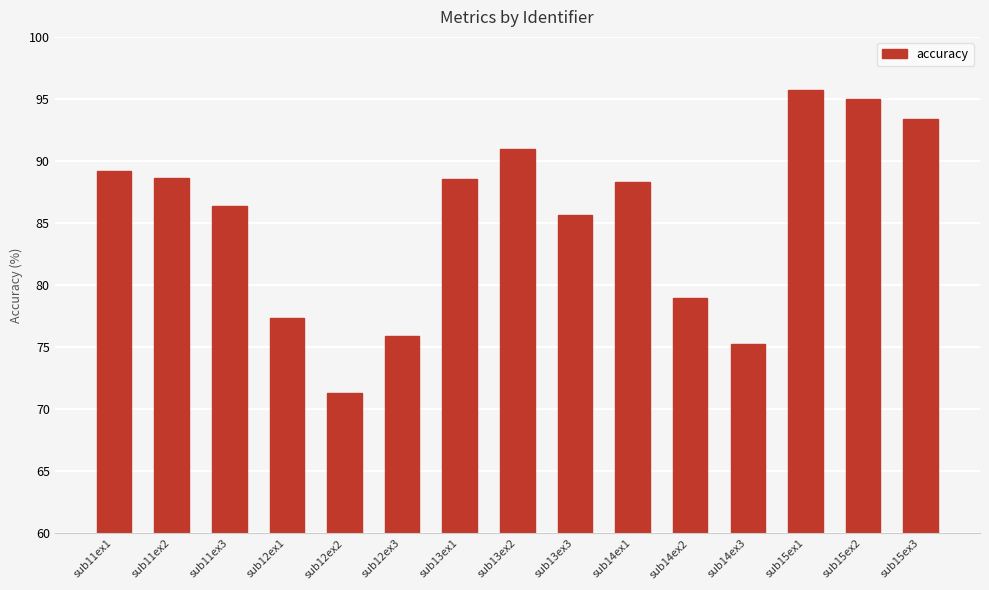

What is the smallest value displayed?

71.3